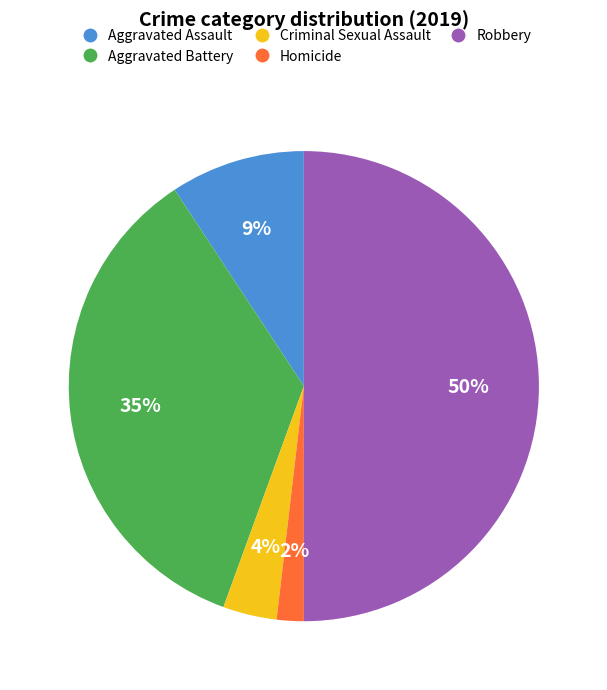

To the nearest percent, what portion does Homicide represent?

2%